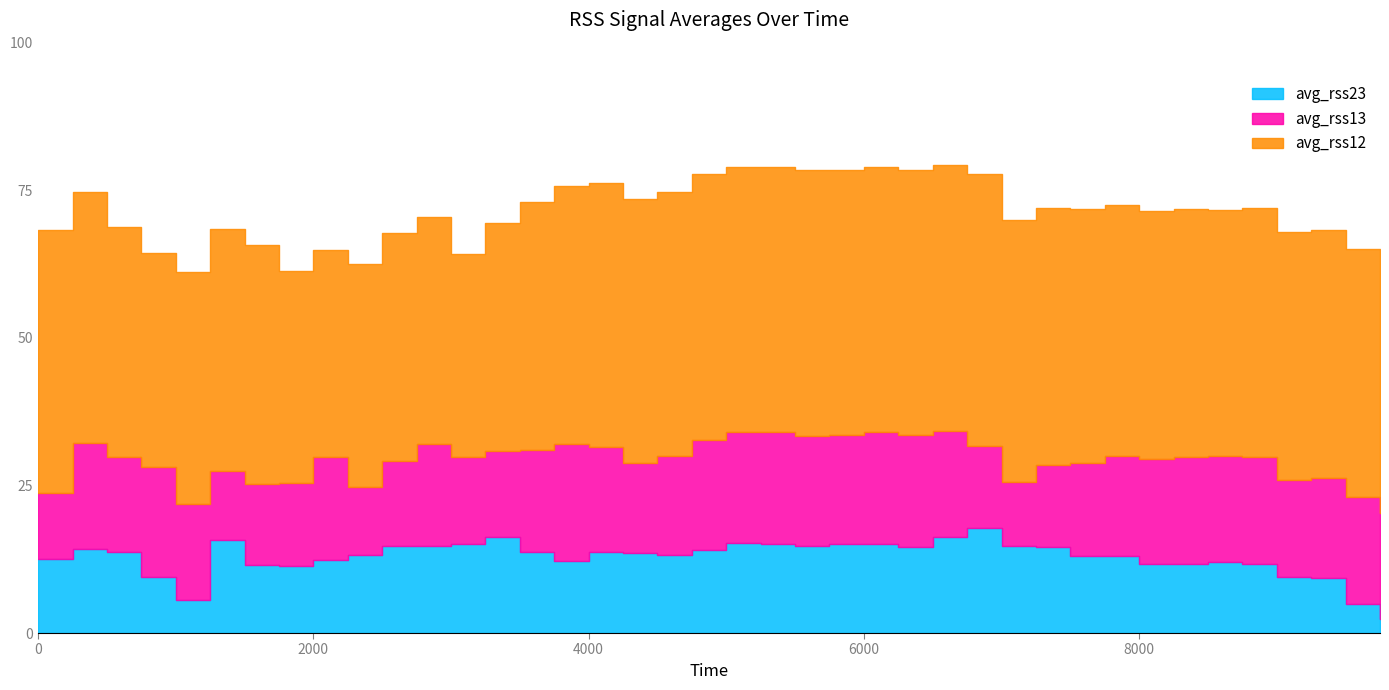

What are all the series names shown in the legend?

avg_rss12, avg_rss13, avg_rss23